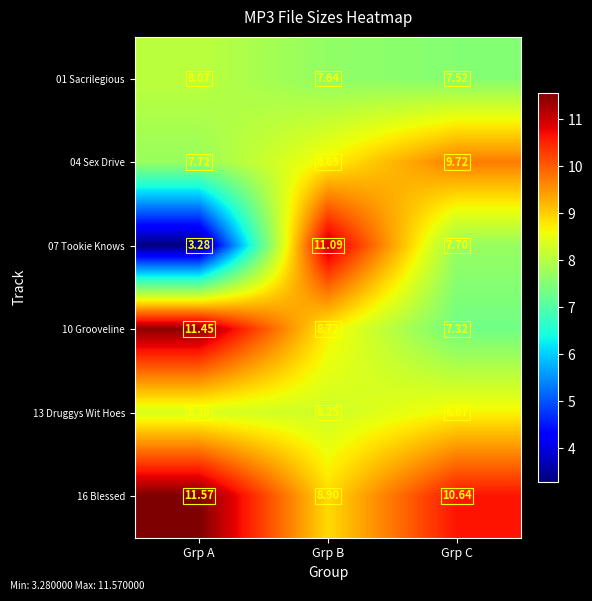

What is the total value across all series at Grp C?

51.6